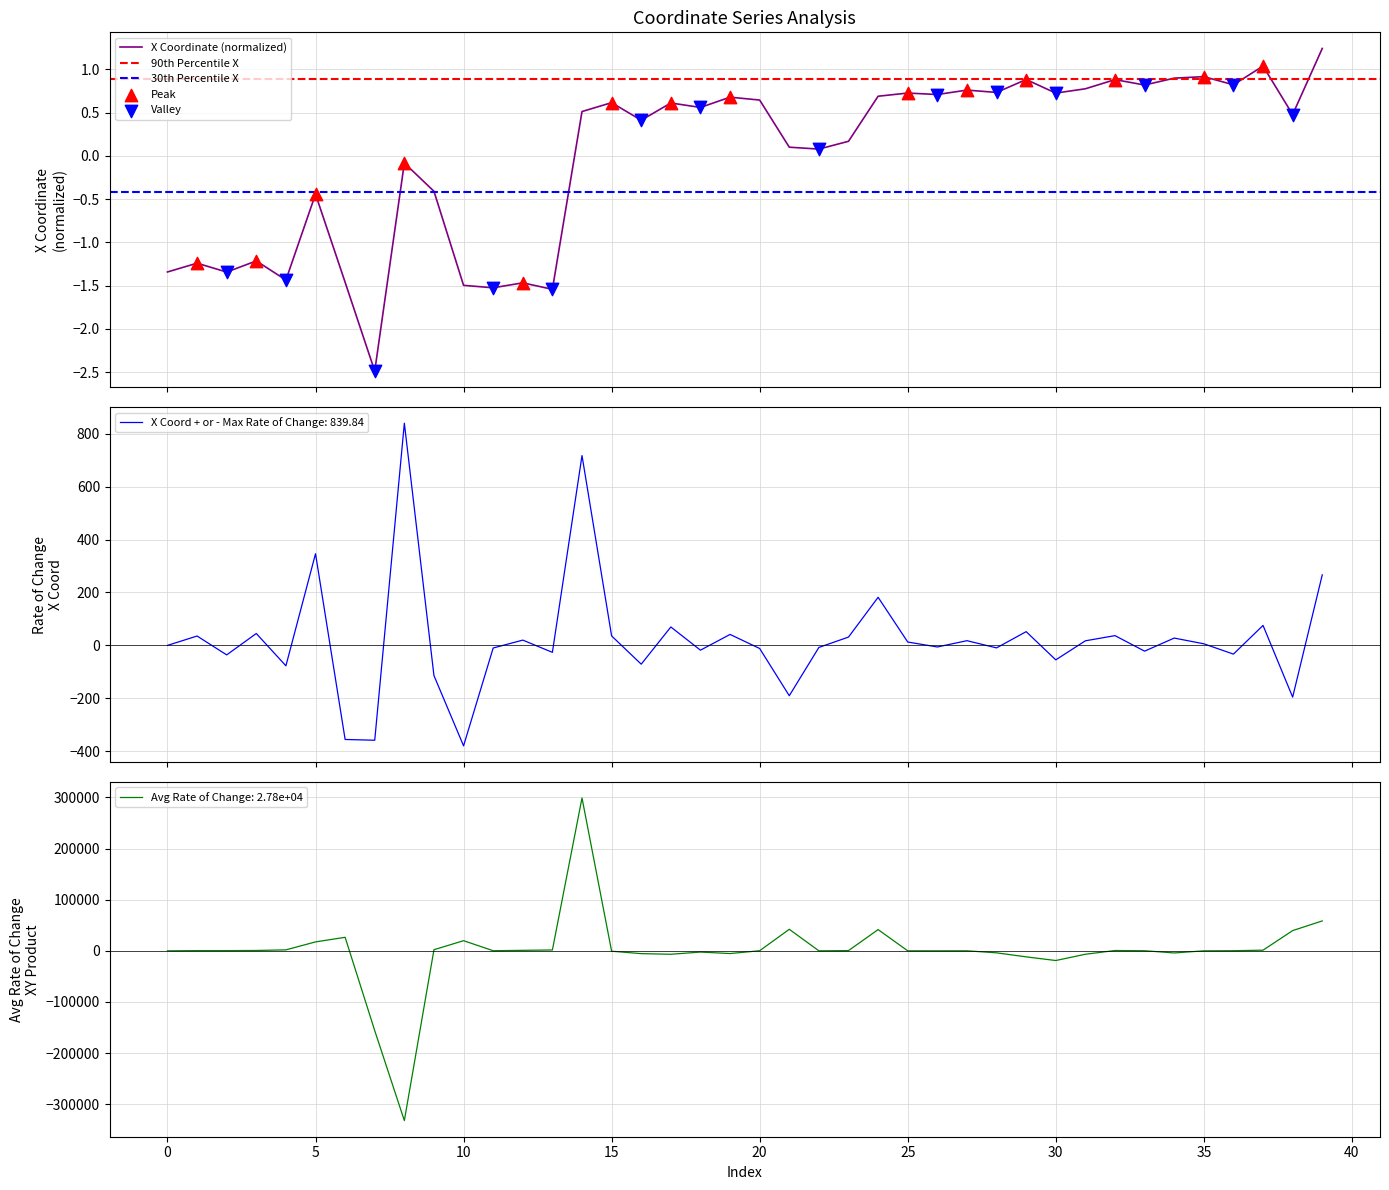

Which has a higher value, 8 or 32?

32